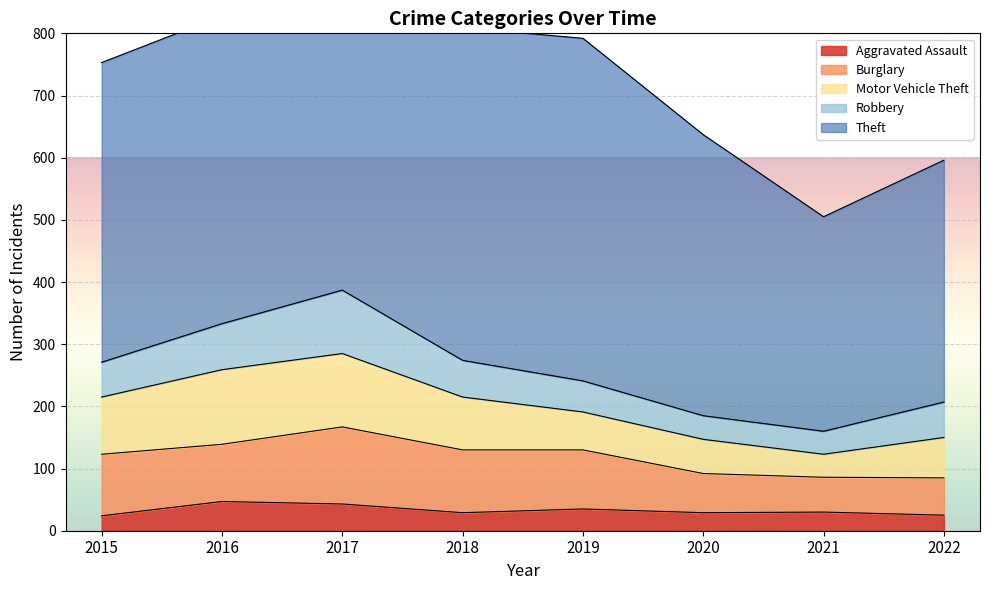

Reading left to right, list all the values displayed in this chart.

Aggravated Assault: 2015=24	2016=47	2017=43	2018=29	2019=35	2020=29	2021=30	2022=25
Burglary: 2015=99	2016=92	2017=124	2018=101	2019=95	2020=63	2021=56	2022=60
Motor Vehicle Theft: 2015=92	2016=120	2017=118	2018=85	2019=61	2020=55	2021=37	2022=65
Robbery: 2015=56	2016=74	2017=102	2018=59	2019=50	2020=38	2021=37	2022=57
Theft: 2015=482	2016=495	2017=546	2018=535	2019=551	2020=452	2021=345	2022=389